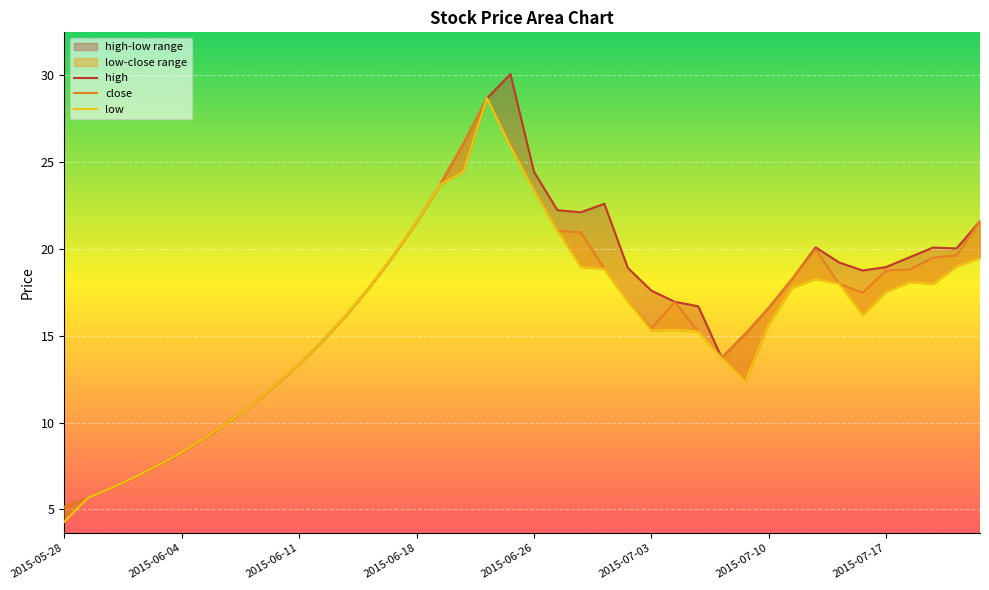

True or false: close and low cross at least once.

False